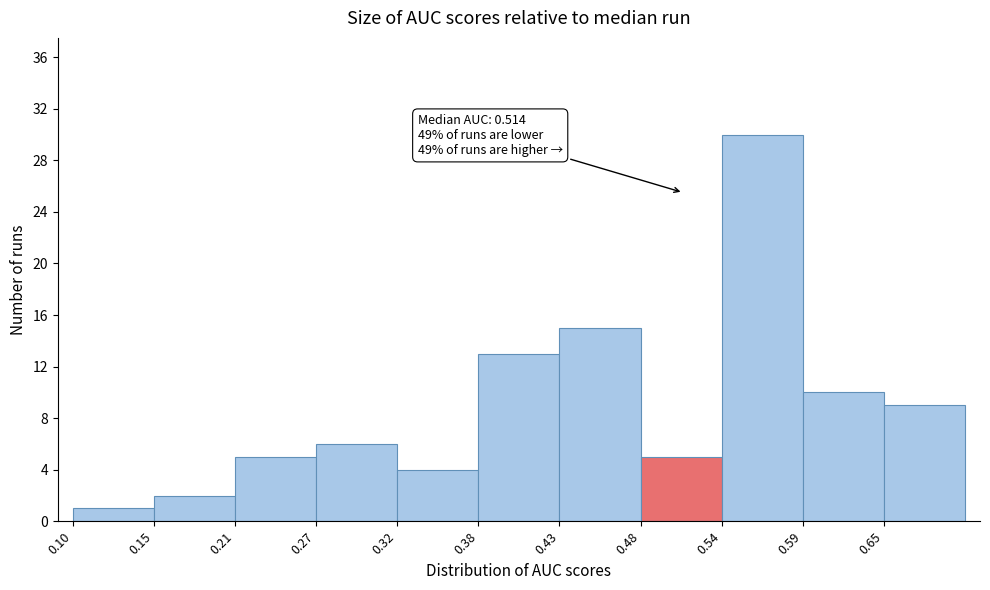

Over which range of the x-axis is the bar tallest?

0.540 to 0.595